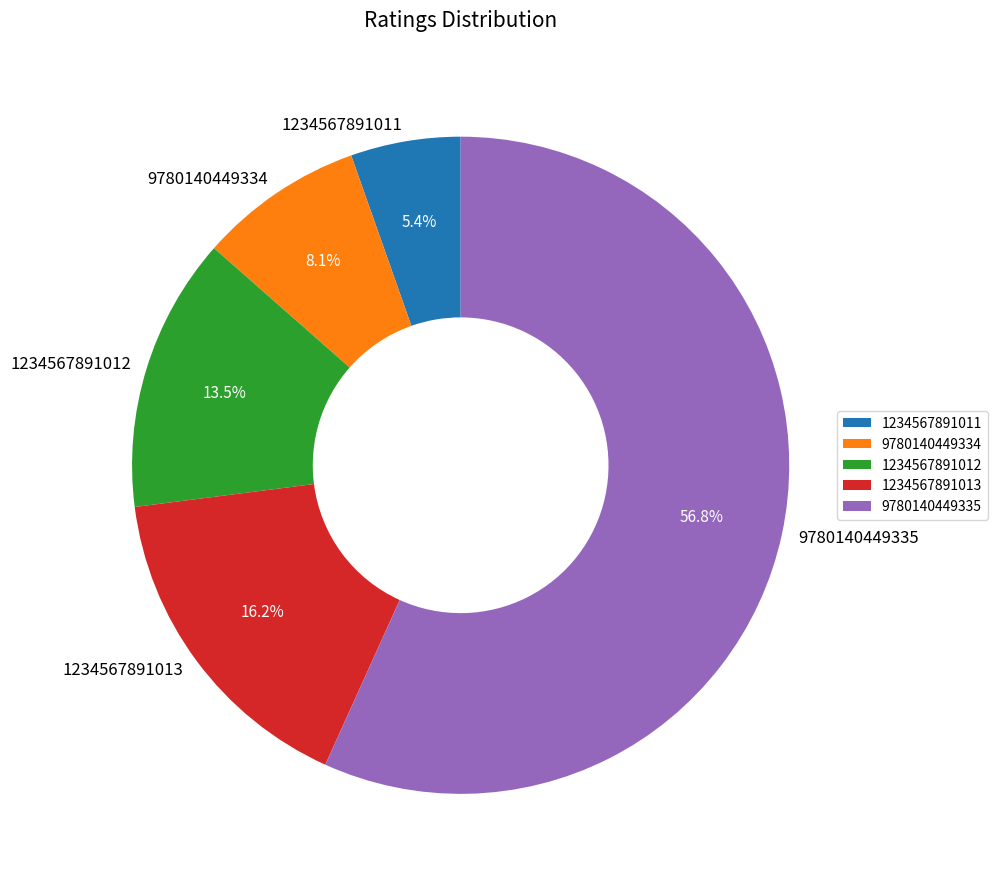

Which slice is the largest?

9780140449335